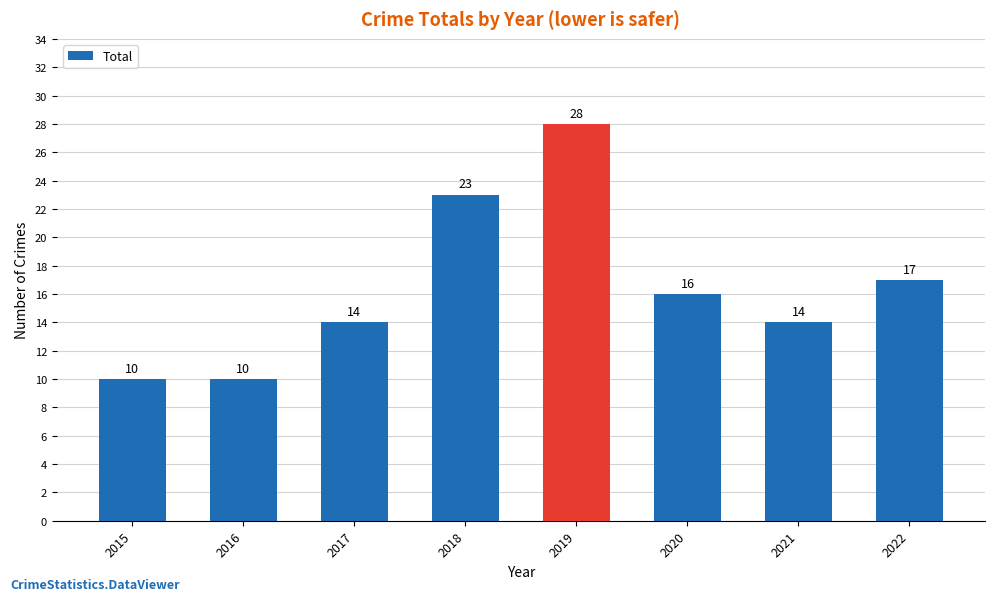

At which category does the chart reach its peak across all series?

2019